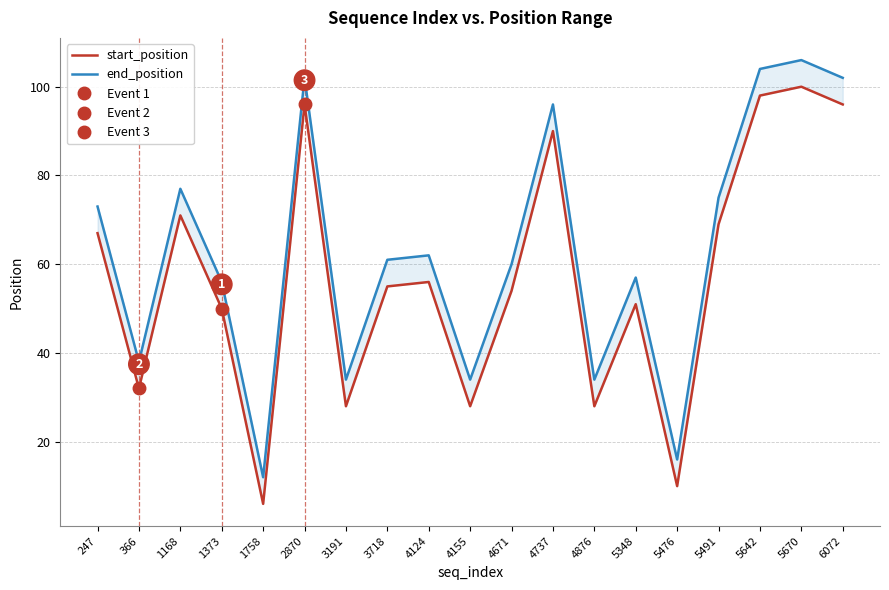

Reading left to right, list all the values displayed in this chart.

start_position: 247=67	366=32	1168=71	1373=50	1758=6	2870=96	3191=28	3718=55	4124=56	4155=28	4671=54	4737=90	4876=28	5348=51	5476=10	5491=69	5642=98	5670=100	6072=96
end_position: 247=73	366=38	1168=77	1373=56	1758=12	2870=102	3191=34	3718=61	4124=62	4155=34	4671=60	4737=96	4876=34	5348=57	5476=16	5491=75	5642=104	5670=106	6072=102